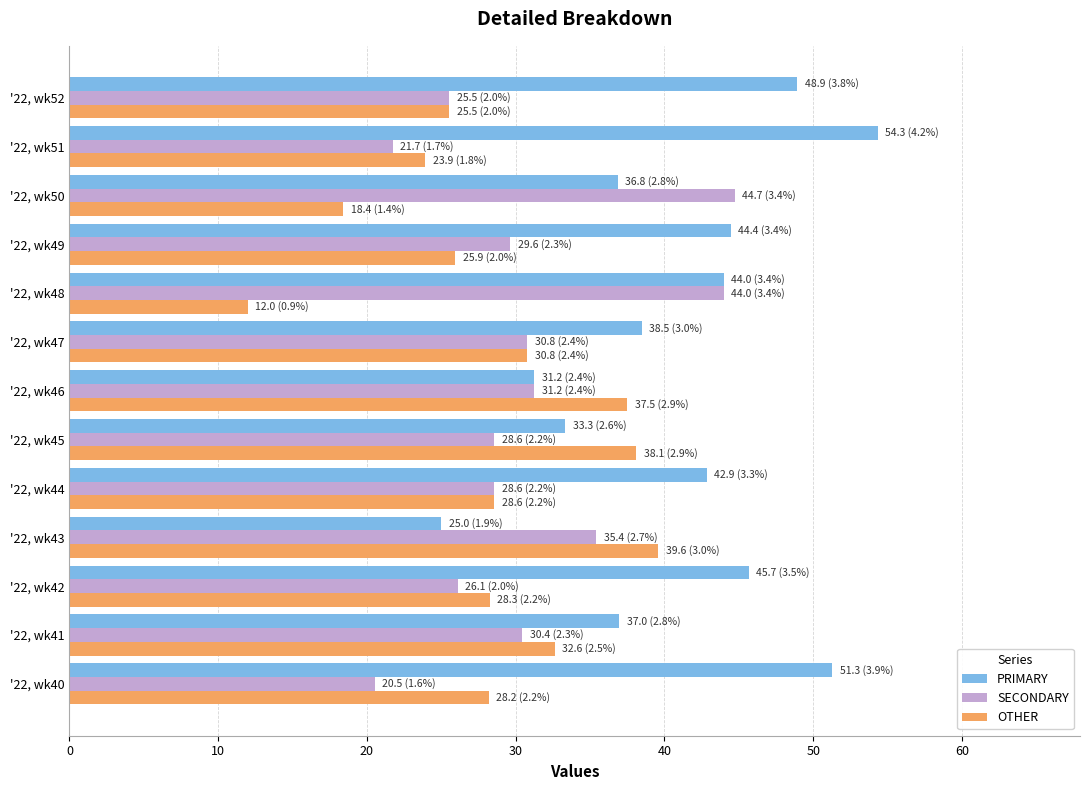

What is the minimum value for OTHER?

12.0